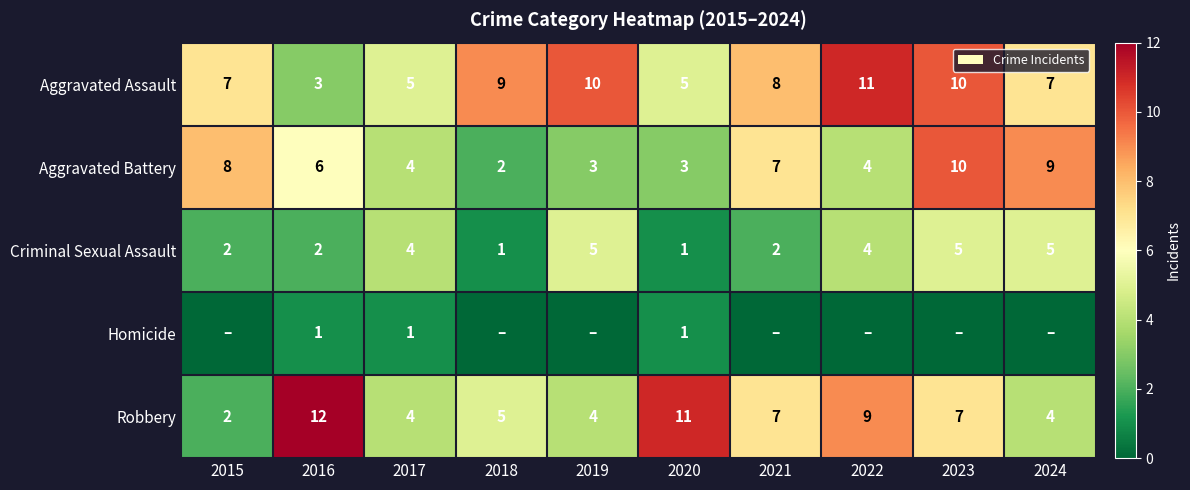

How many data points in Criminal Sexual Assault are less than 4?

5